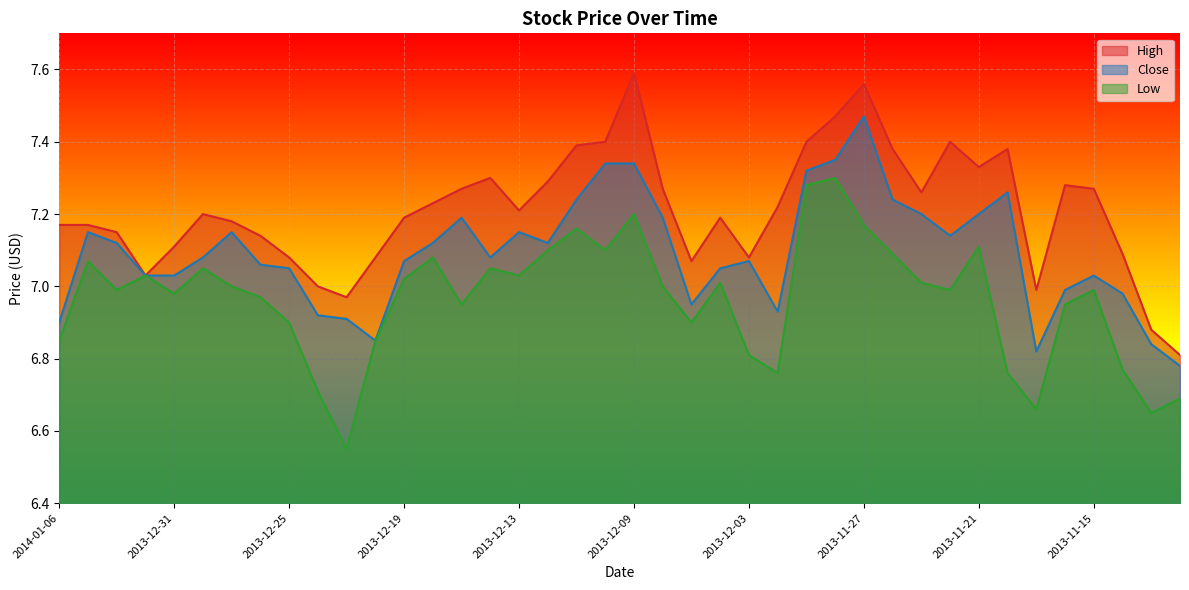

Where is High nearest to the value 7?

2013-12-24